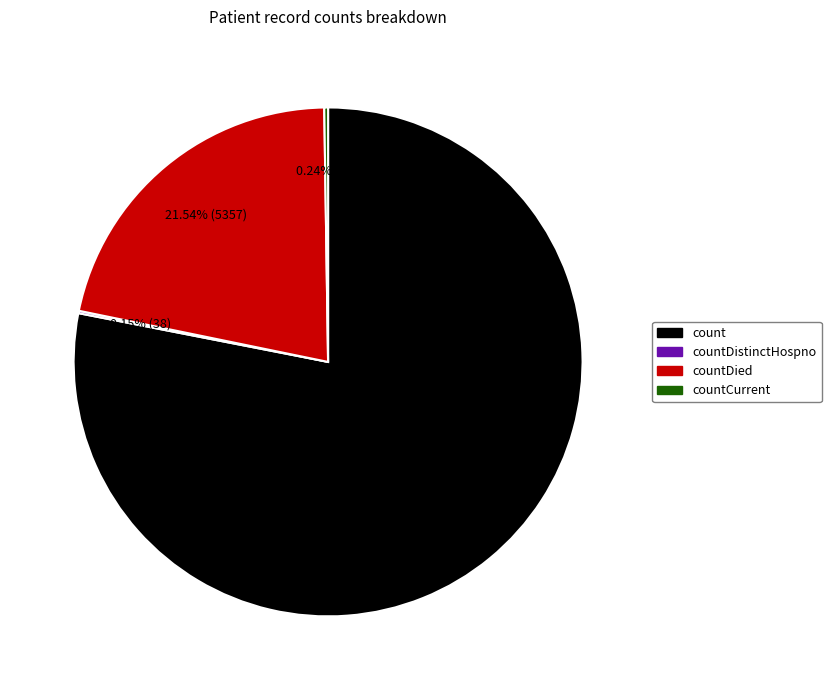

Does any single category account for the majority?

Yes